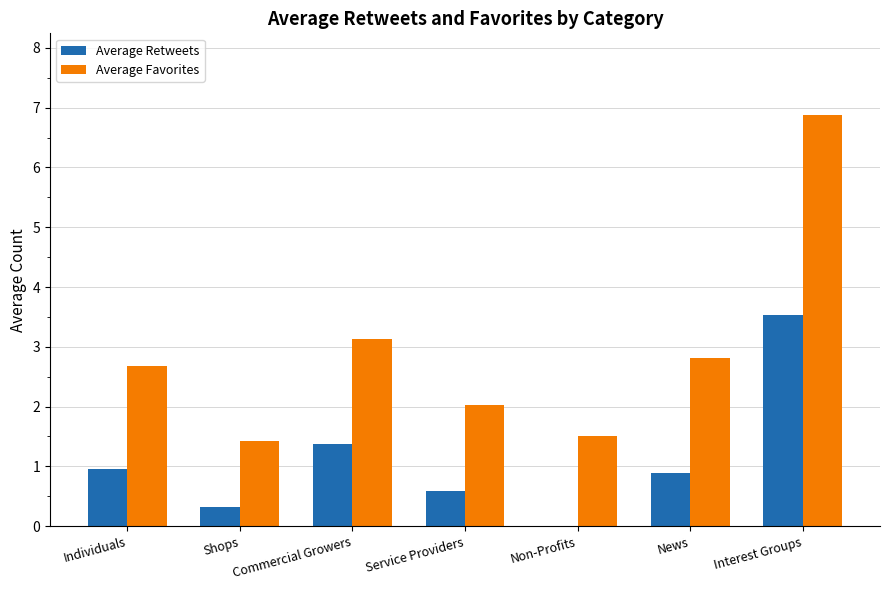

What is the sum of the Average Retweets values at Service Providers and Individuals?

1.6